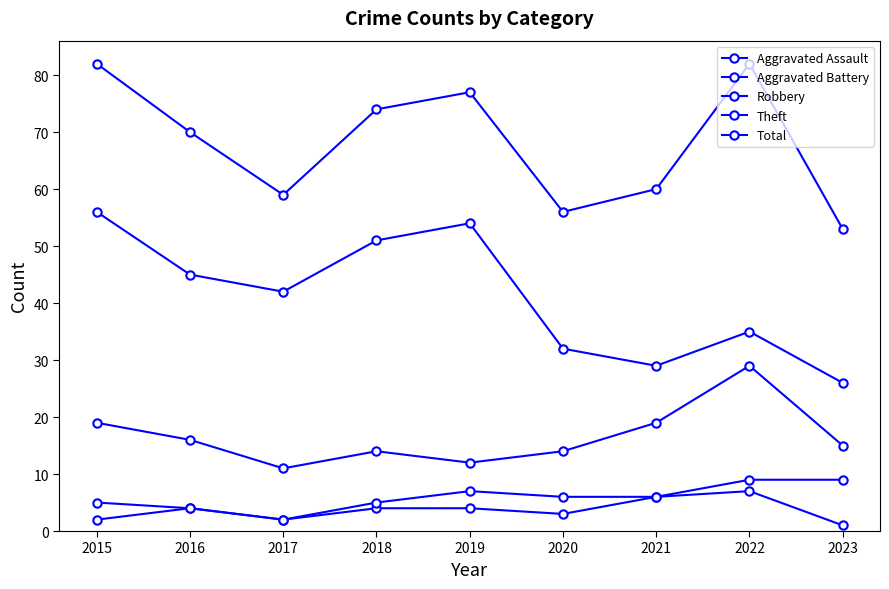

The value of Theft at 2022 is 12. True or false?

False